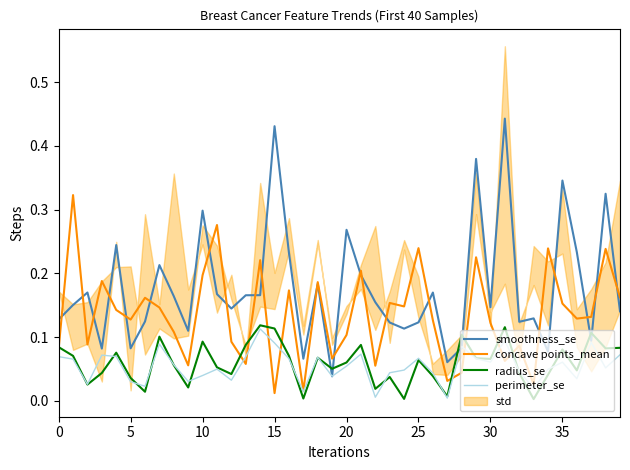

At which category does the chart reach its peak across all series?

31